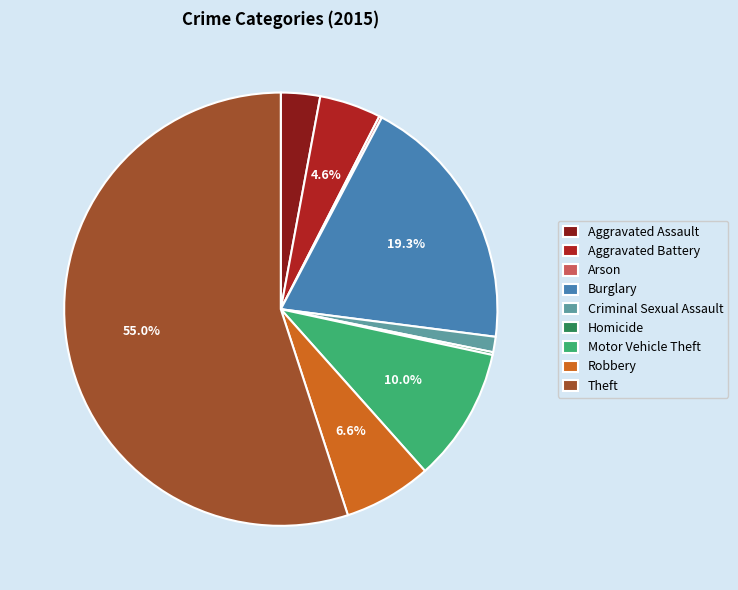

What percentage is NOT represented by Burglary?

80.7%